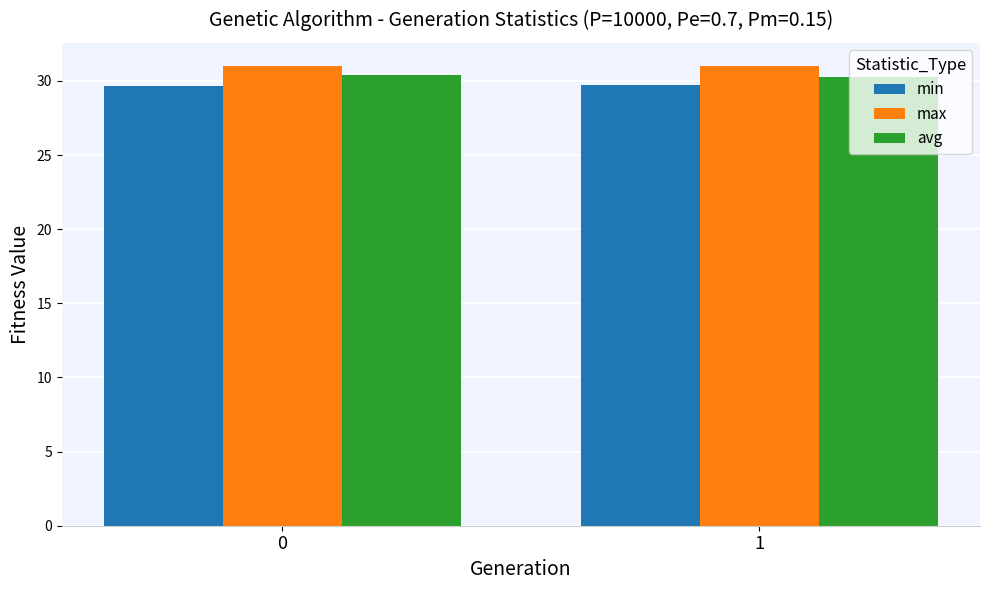

Read the min value at 1.

29.7